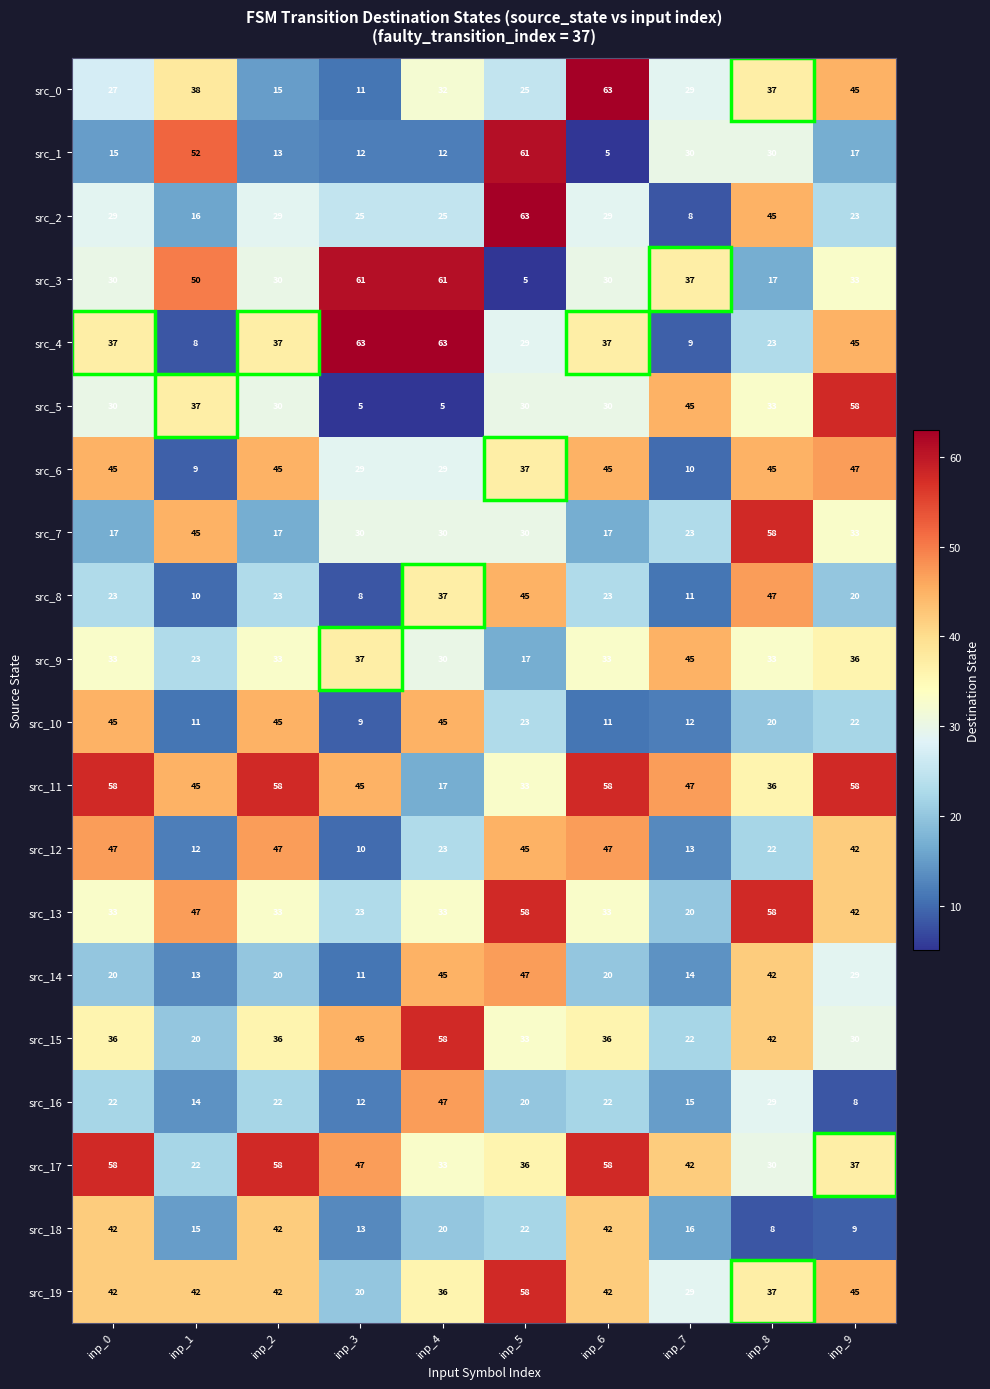

What is the difference between the src_13 values at inp_7 and inp_6?

13